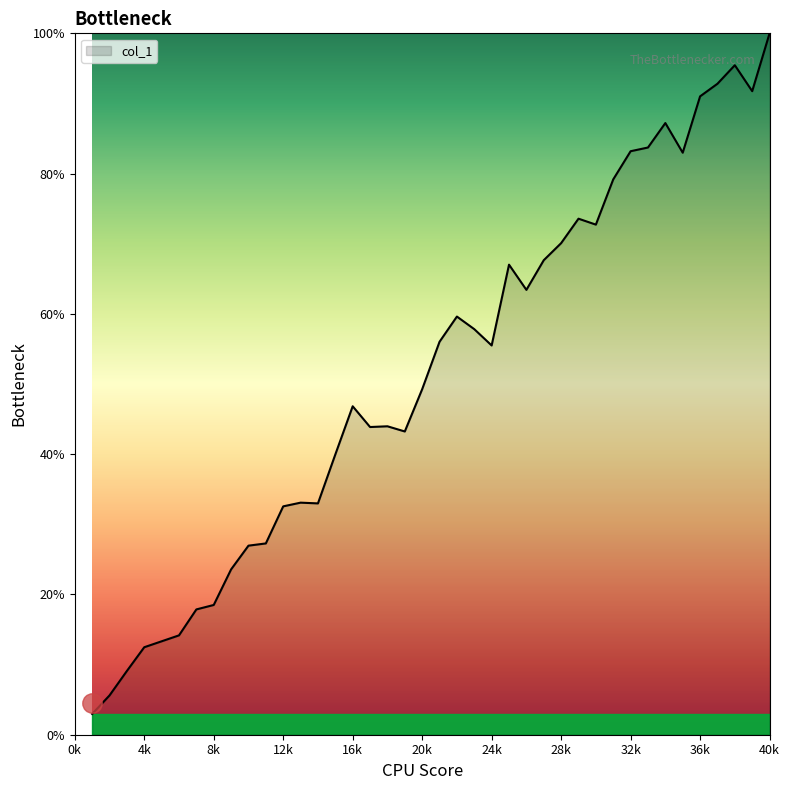

What is the greatest value displayed?

100.0